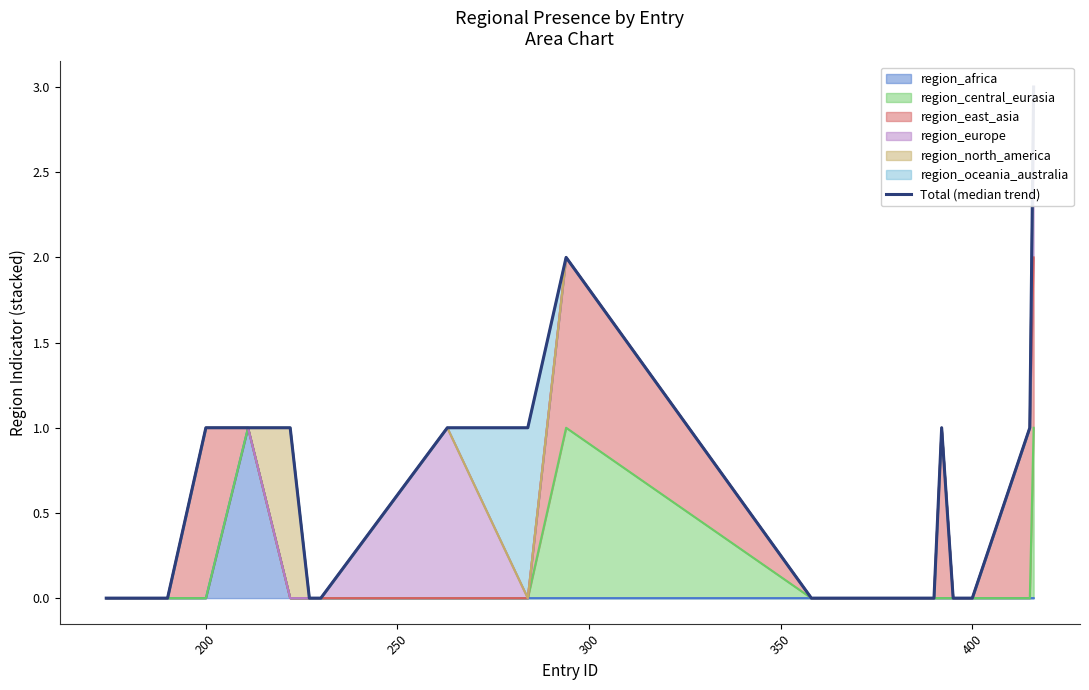

True or false: the data has more than 2 interior local peaks.

False